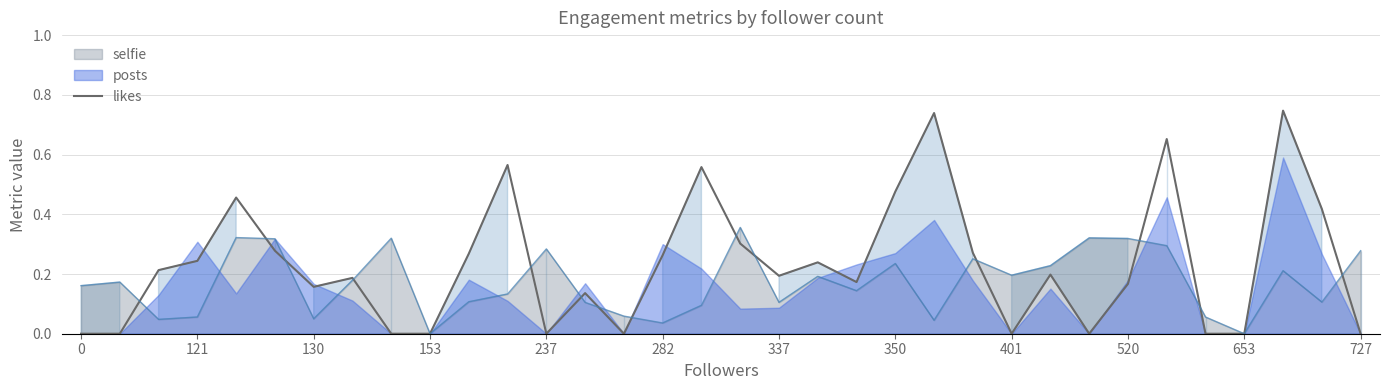

True or false: likes has a value of 0.0 at 0.

True